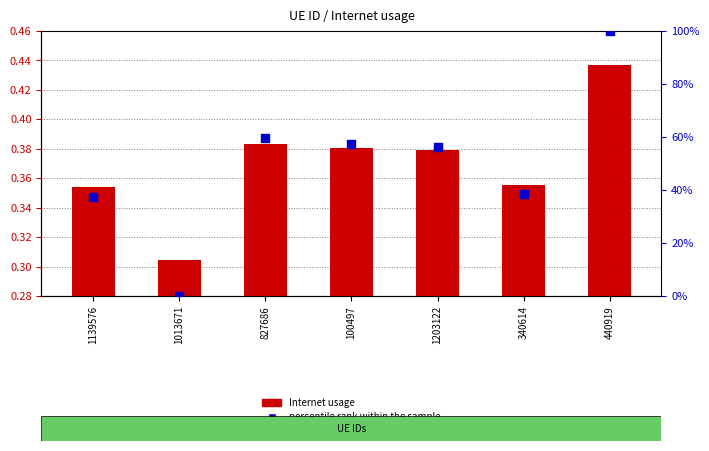

Is the value of Internet usage at 1013671 greater than the value of percentile rank within the sample at 1139576?

No